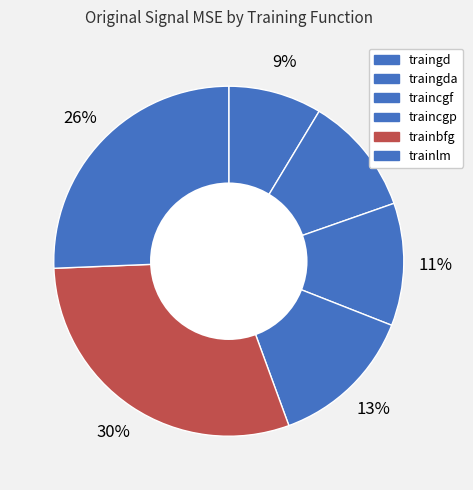

Is there a majority slice in this chart?

No